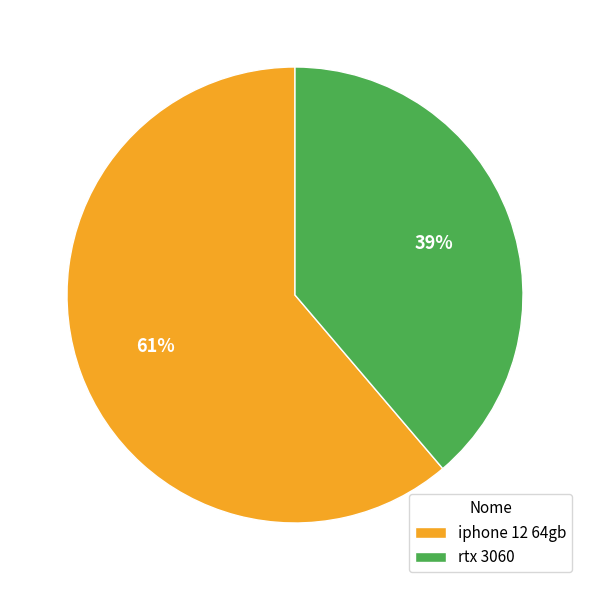

True or false: rtx 3060 accounts for 30% of the total.

False